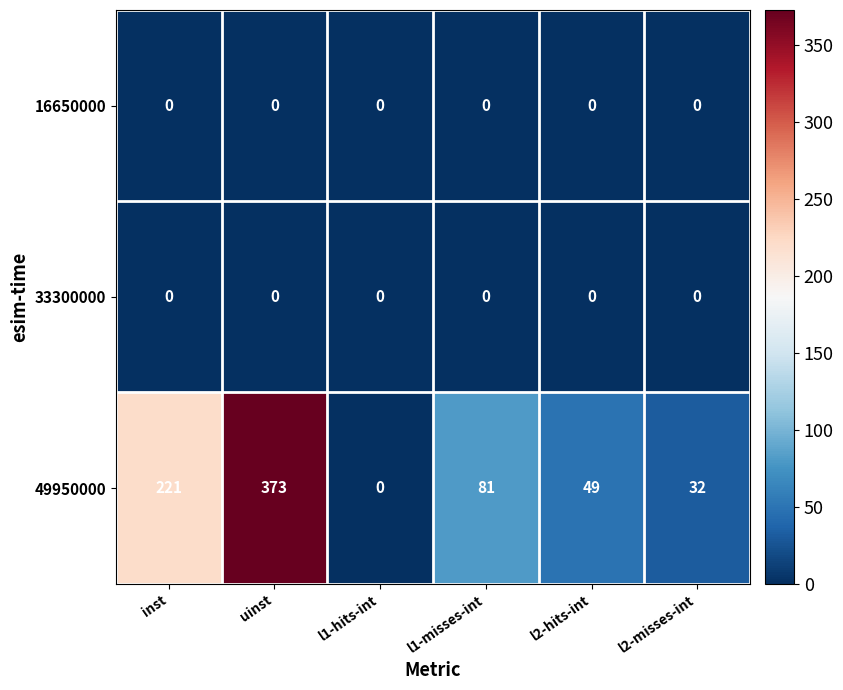

Between inst and l2-misses-int, which series saw the biggest shift?

49950000